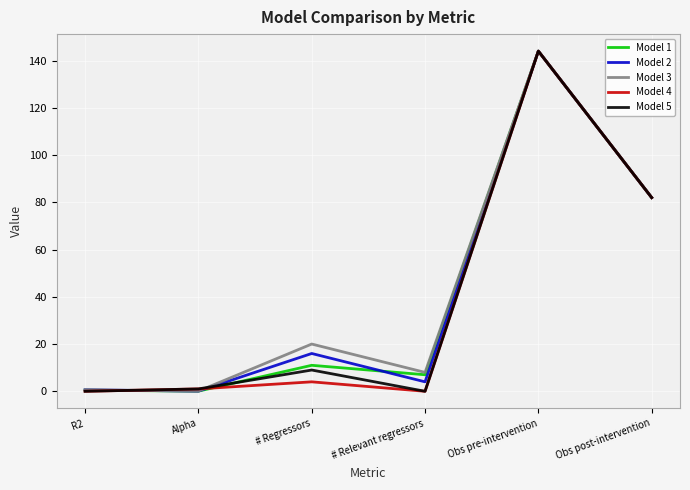

What is the difference between the highest and lowest values at # Regressors?

16.0